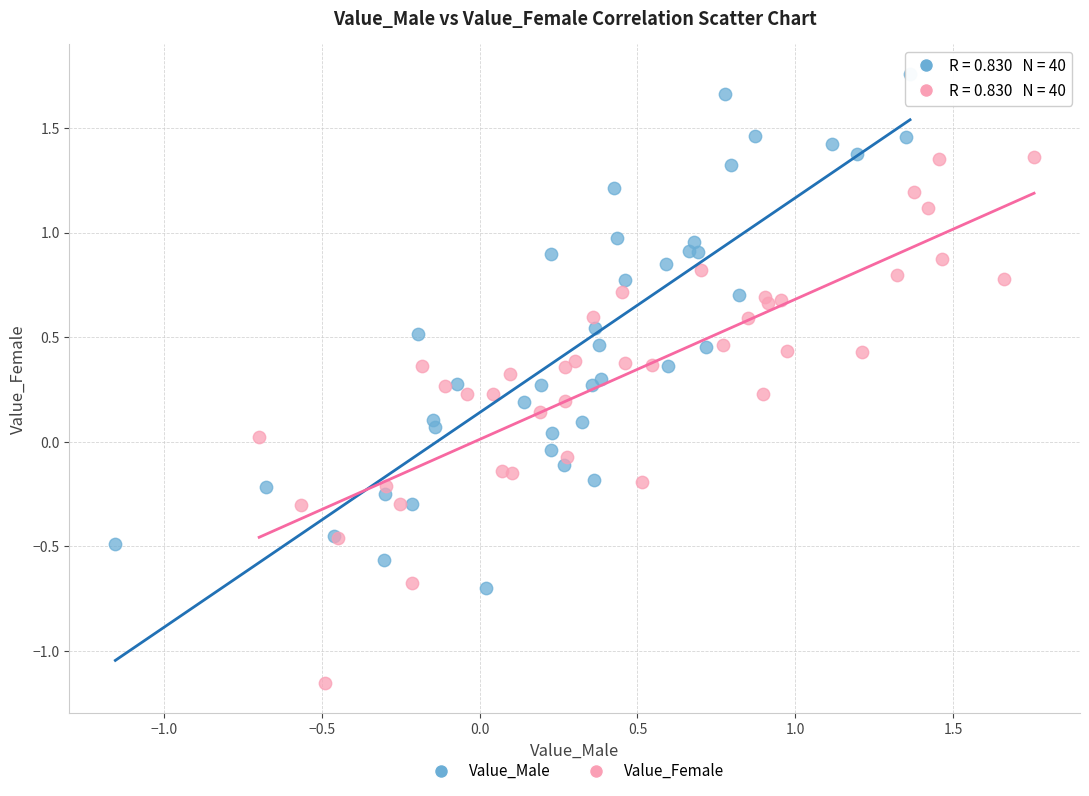

Which series contains the lowest Y value?

Value_Female